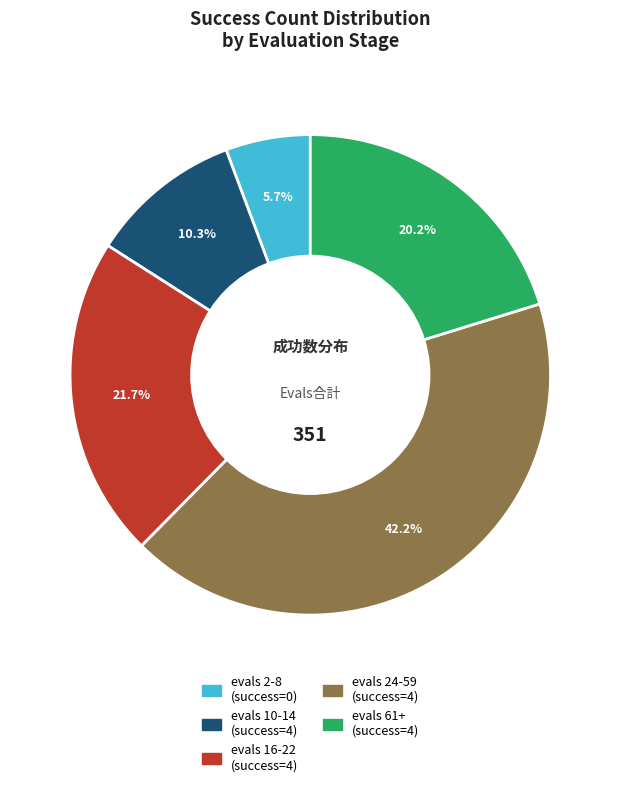

Count the number of slices in the pie.

5